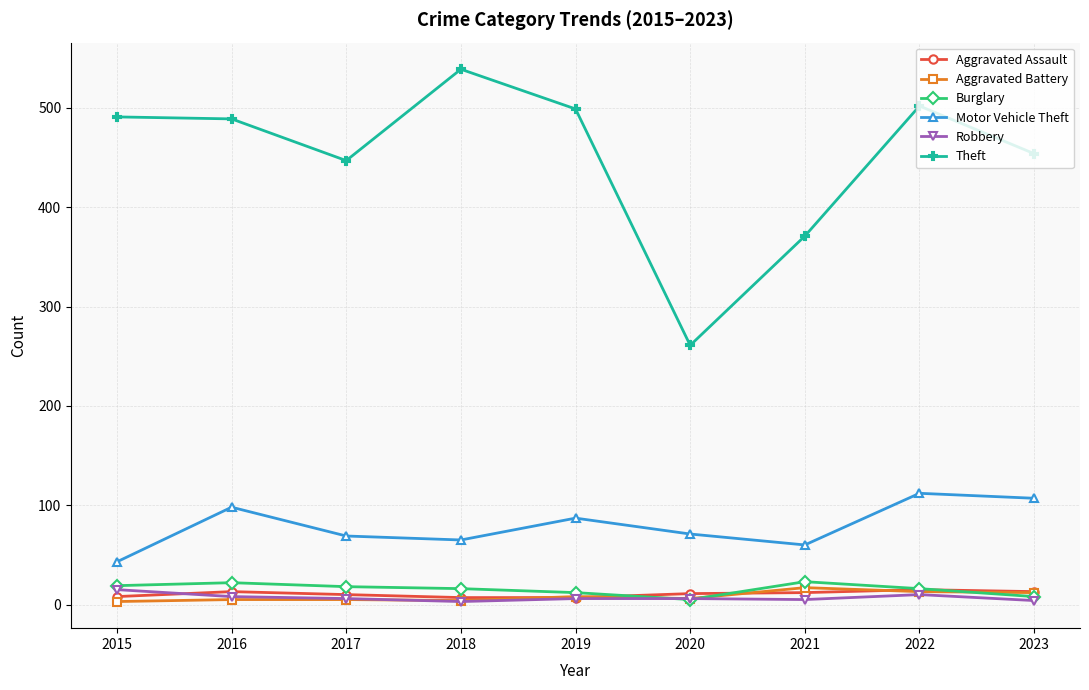

How many data points does each series have?

9